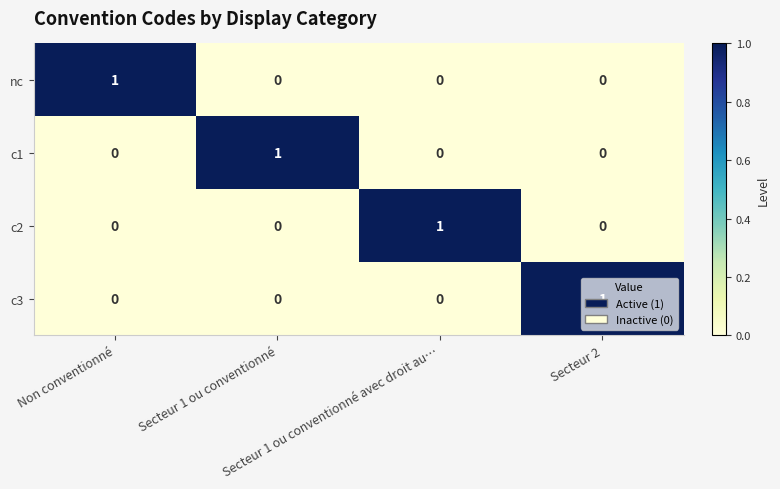

Count the c1 values in the range 0 to 1.

4